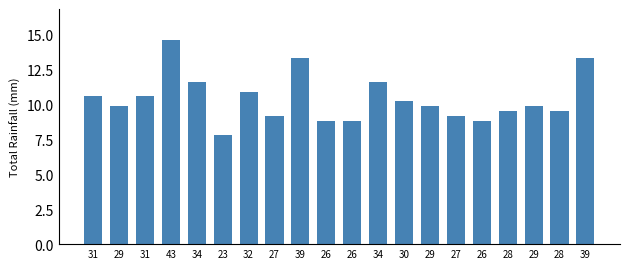

What is the difference between the values at 34 and 30?

1.3